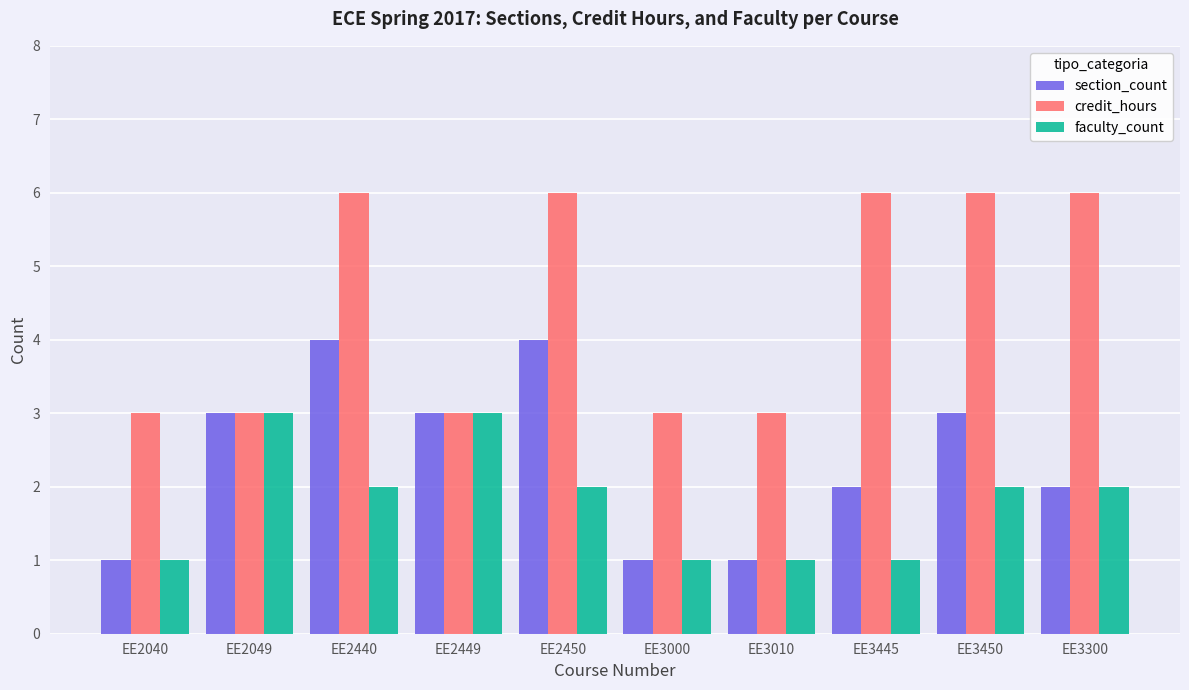

Which series has the largest total across all categories?

credit_hours